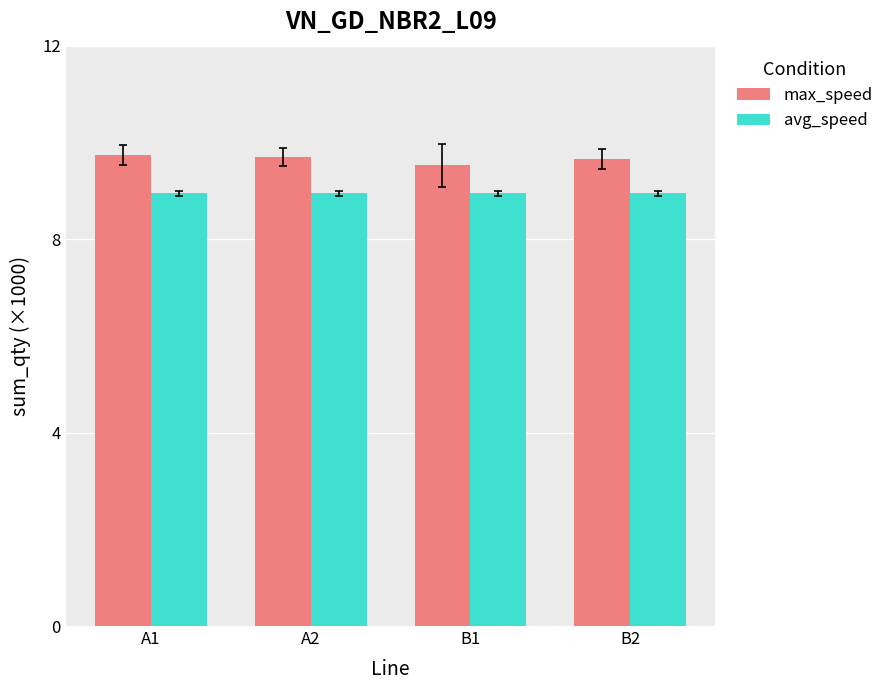

What is the sum of the max_speed values at B2 and B1?

19.2